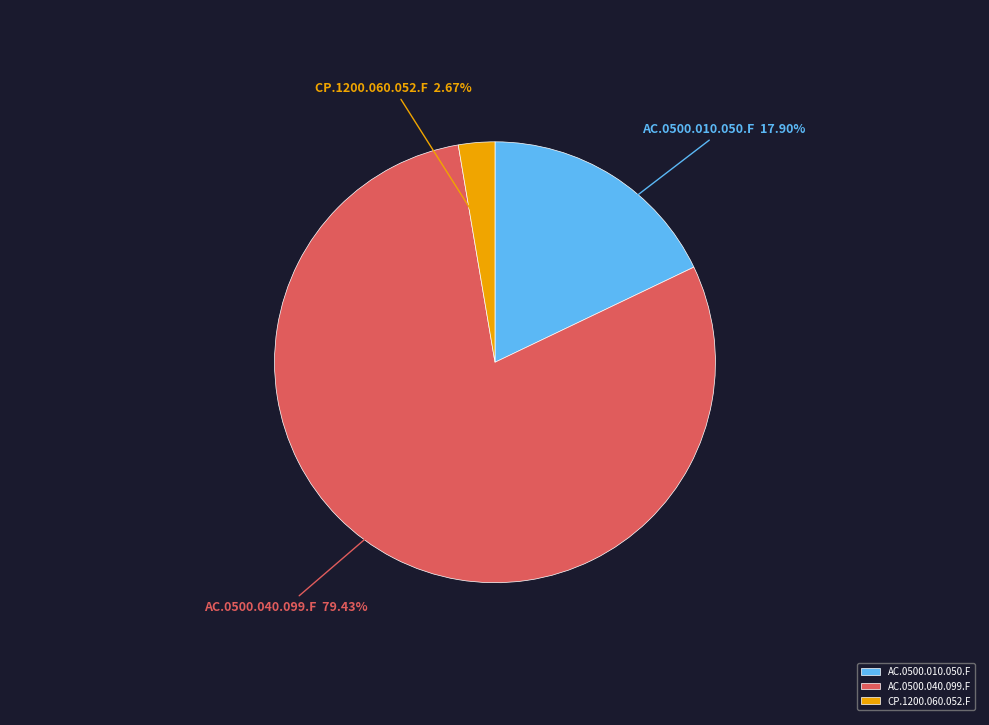

Is there a majority slice in this chart?

Yes